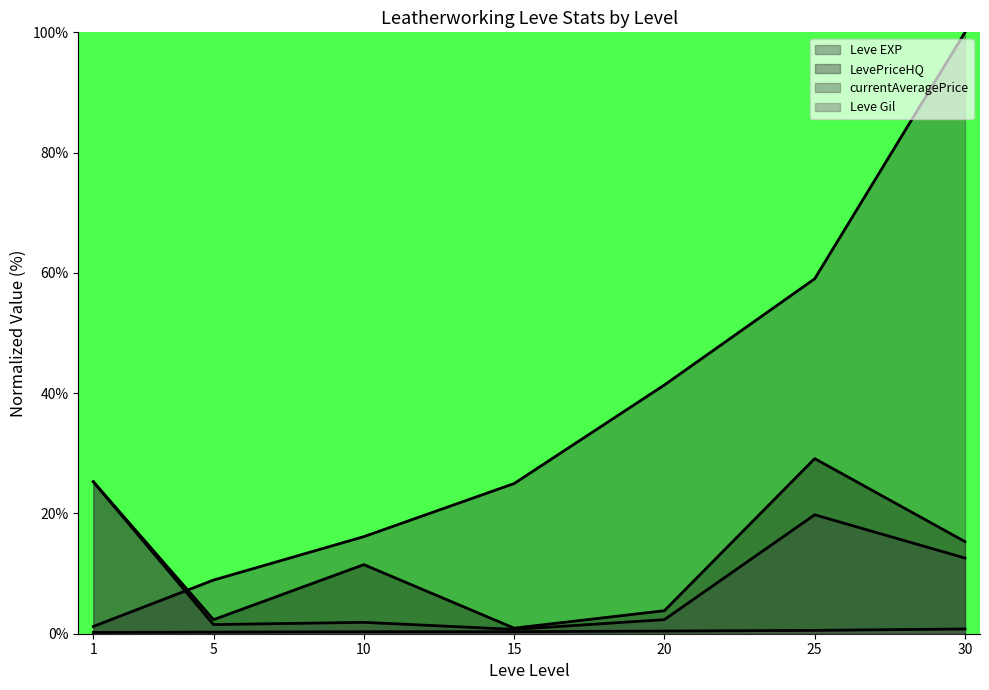

At which label does Leve Gil reach its peak?

30